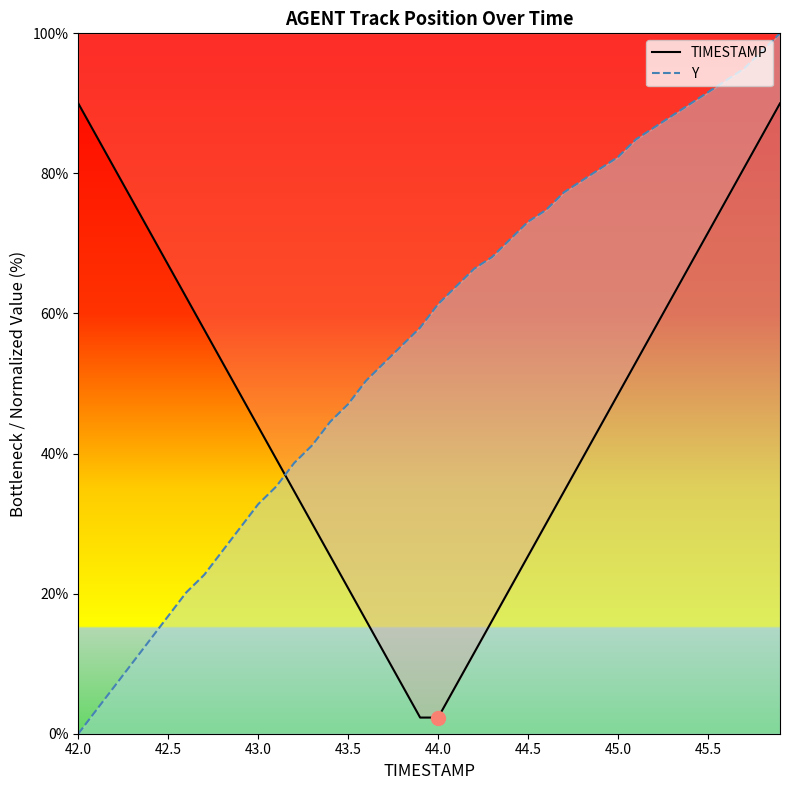

What is the maximum value shown in the chart?

100.0